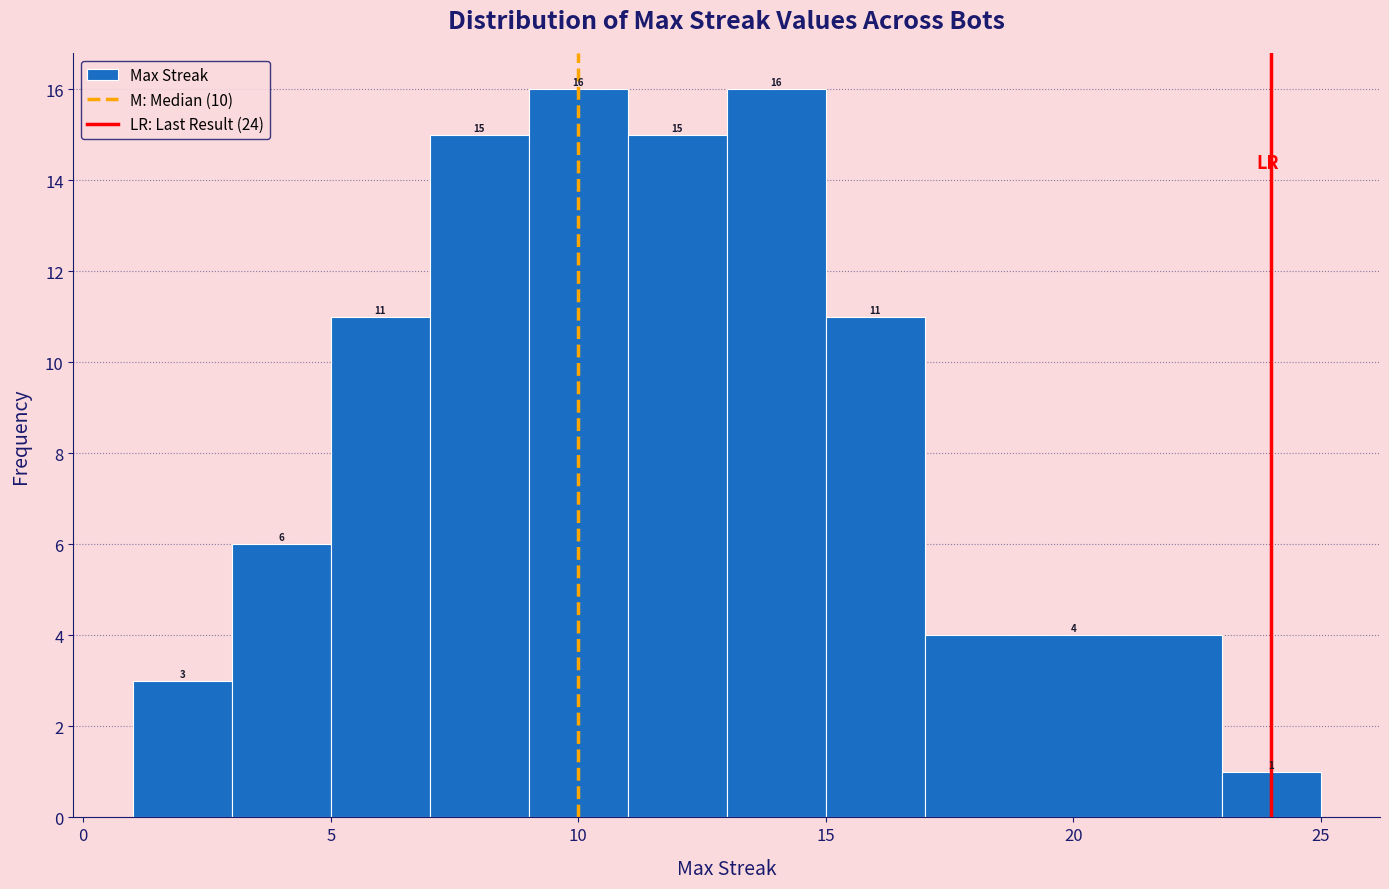

Reading left to right, transcribe this chart: for each bar, give the range it covers on the x-axis and its height.

1 to 3: 3
3 to 5: 6
5 to 7: 11
7 to 9: 15
9 to 11: 16
11 to 13: 15
13 to 15: 16
15 to 17: 11
17 to 23: 4
23 to 25: 1